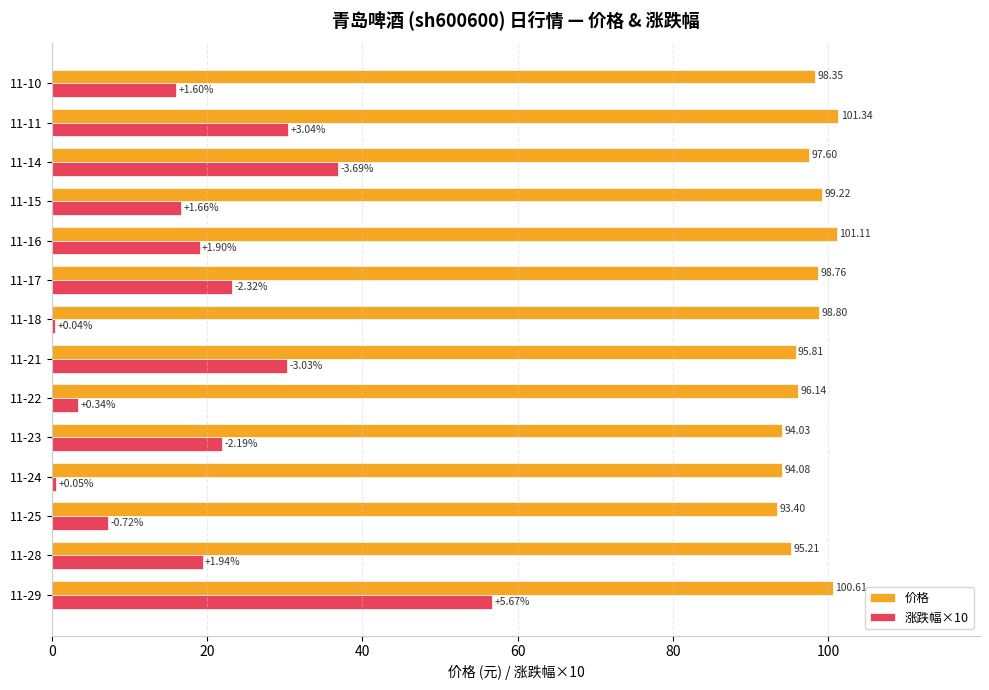

At which category is the sum across all series the highest?

11-29